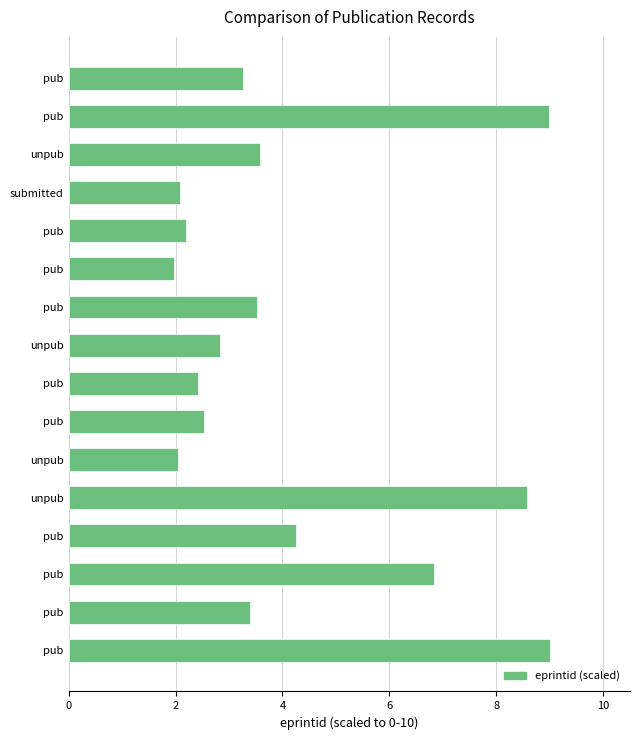

Does the chart contain any negative values?

No